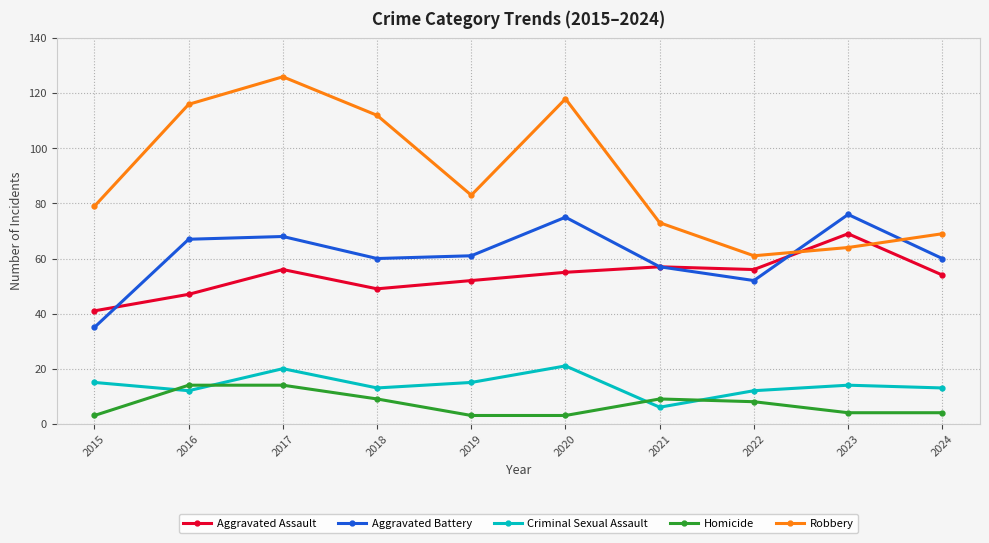

What are all the series names shown in the legend?

Aggravated Assault, Aggravated Battery, Criminal Sexual Assault, Homicide, Robbery